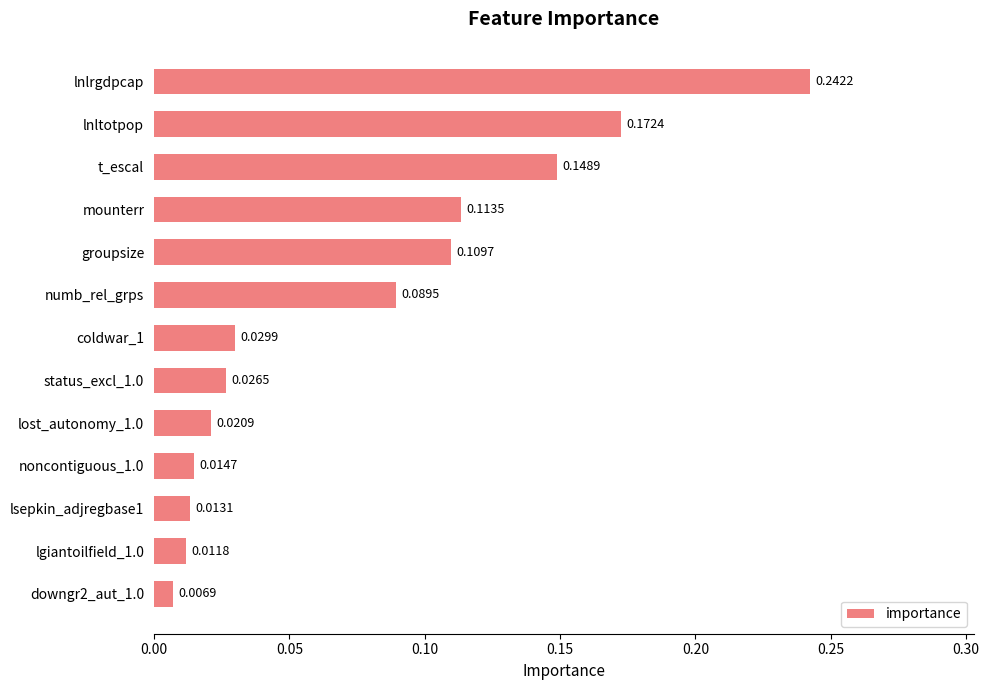

List the labels in order of value, smallest first.

downgr2_aut_1.0, lgiantoilfield_1.0, lsepkin_adjregbase1, noncontiguous_1.0, lost_autonomy_1.0, status_excl_1.0, coldwar_1, numb_rel_grps, groupsize, mounterr, t_escal, lnltotpop, lnlrgdpcap